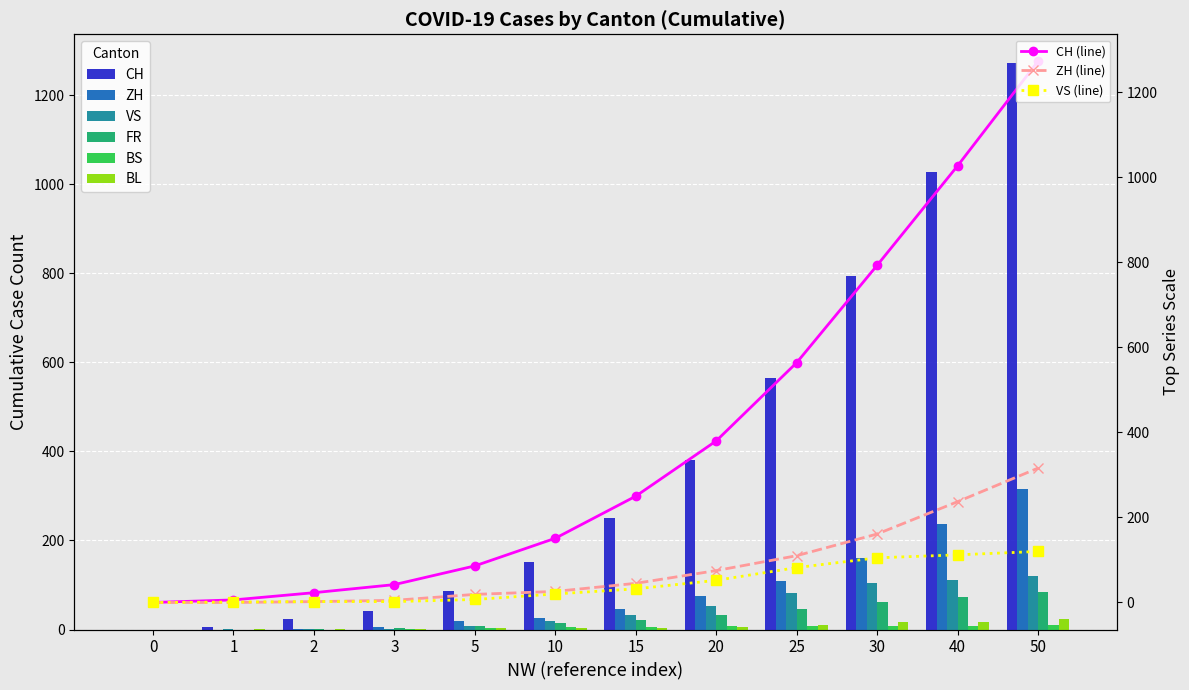

List the labels in order of CH value, smallest first.

0, 1, 2, 3, 5, 10, 15, 20, 25, 30, 40, 50